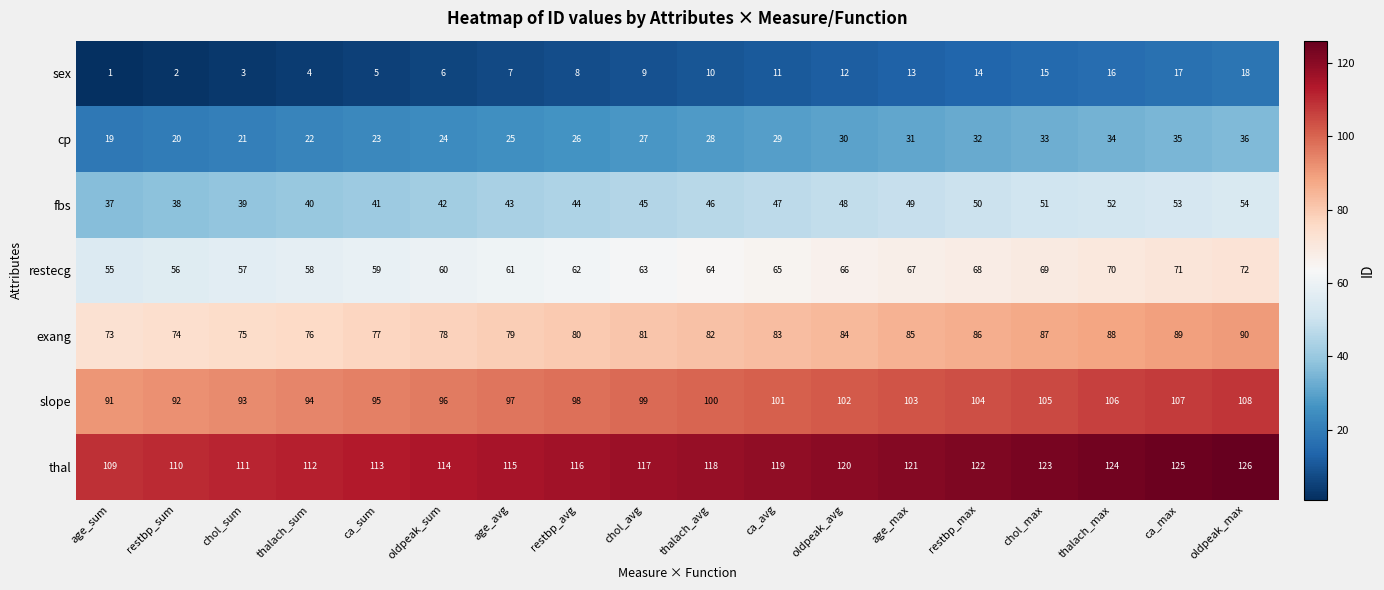

At how many categories does at least one series exceed 90?

18